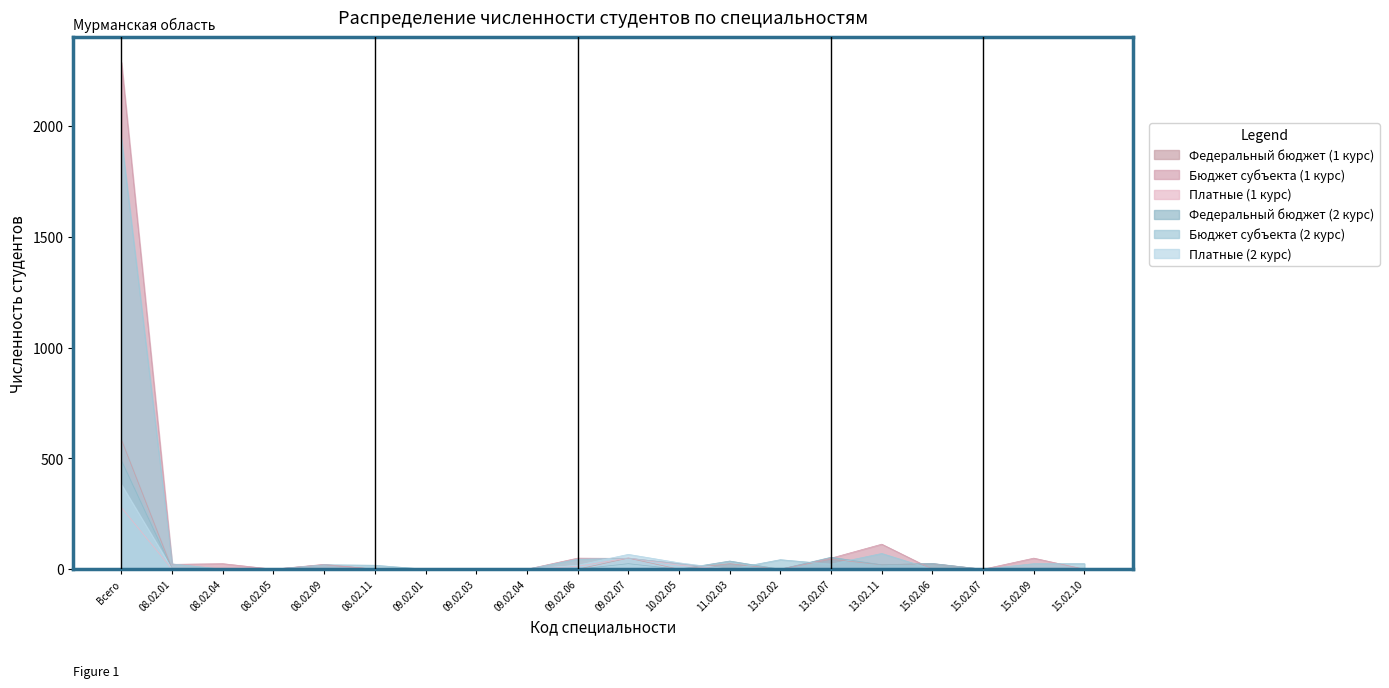

Rank the series at 15.02.10 from highest to lowest value.

Бюджет субъекта (2 курс), Федеральный бюджет (1 курс), Бюджет субъекта (1 курс), Платные (1 курс), Федеральный бюджет (2 курс), Платные (2 курс)